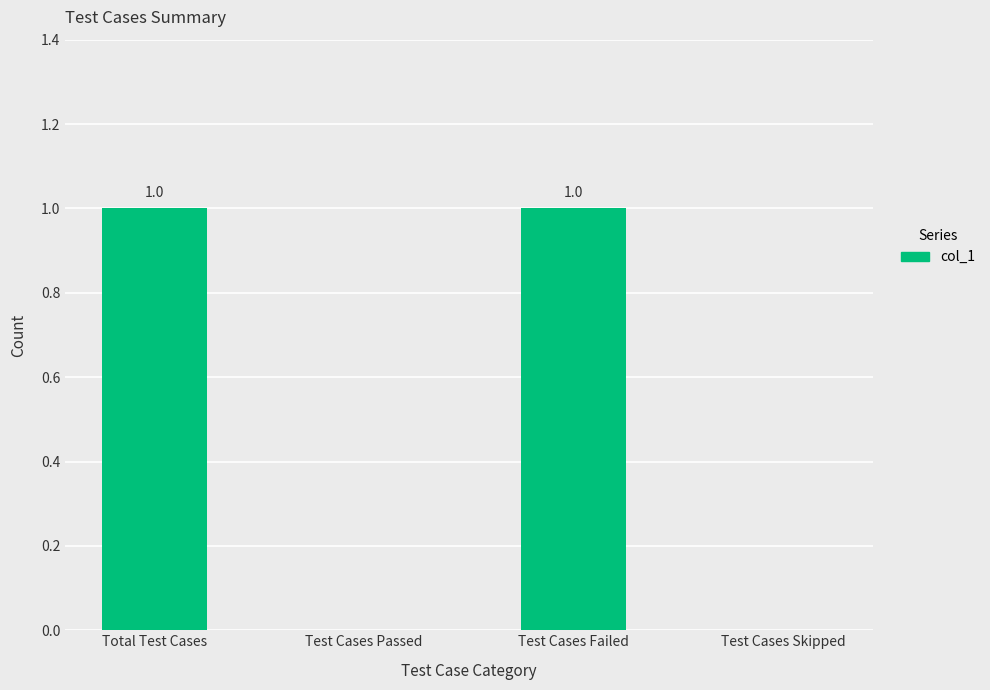

The chart shows a value of 2 at Total Test Cases. True or false?

False